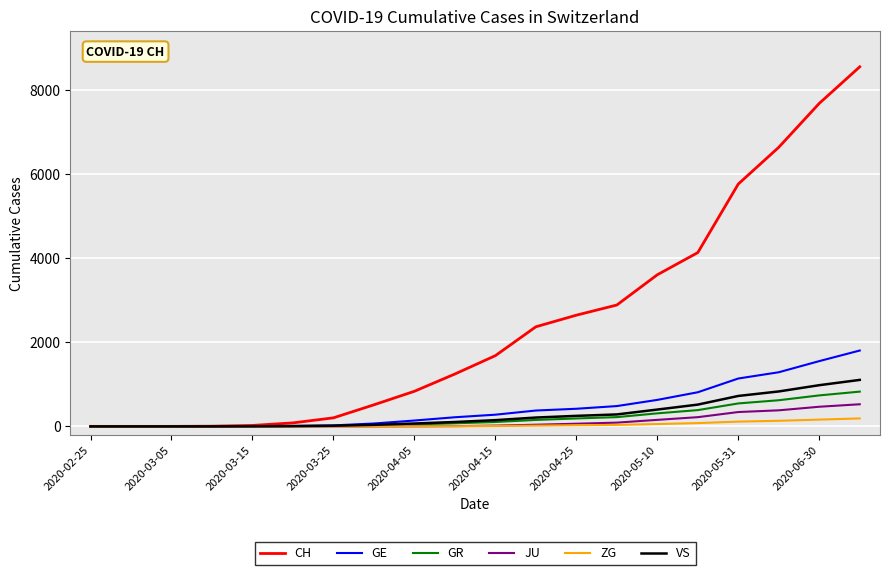

Which series has the largest total across all categories?

CH